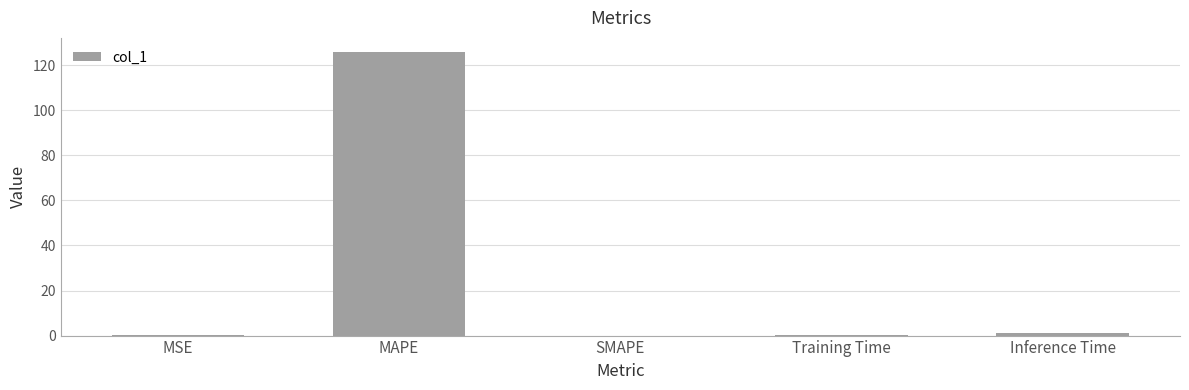

What is the greatest value displayed?

125.8